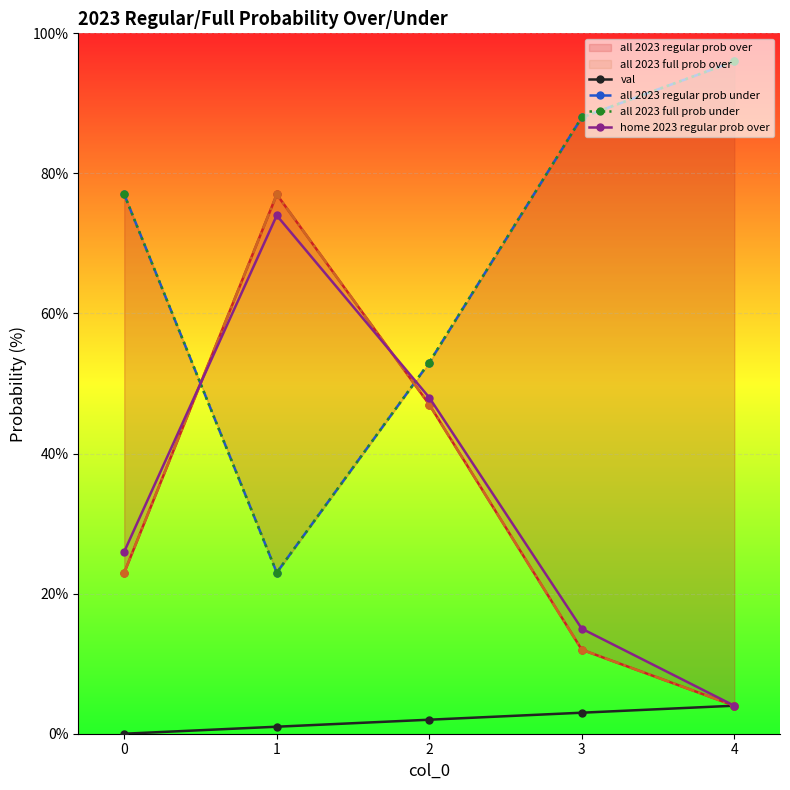

Is the value of all 2023 regular prob over at 2 greater than the value of val at 0?

Yes